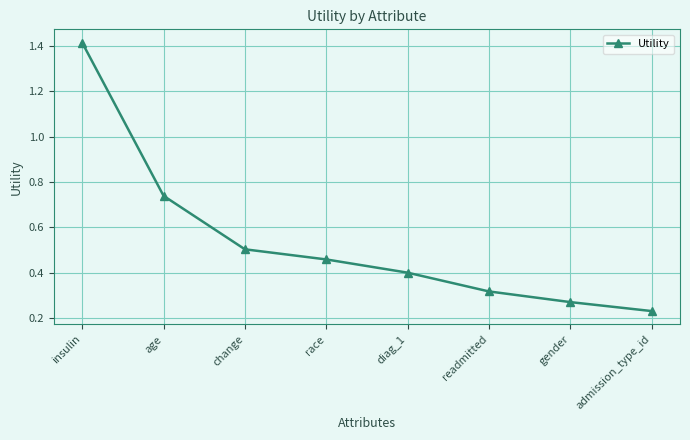

The value at diag_1 is 0.4. True or false?

True